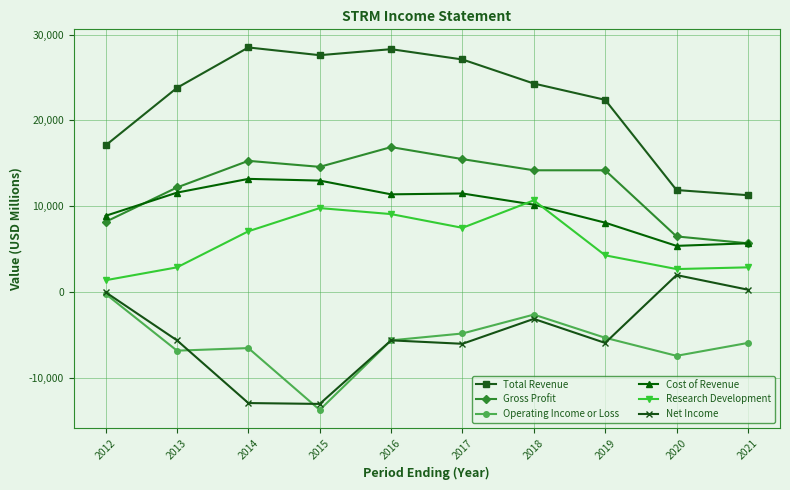

What is the sum of the Operating Income or Loss values at 2018 and 2012?

-2800